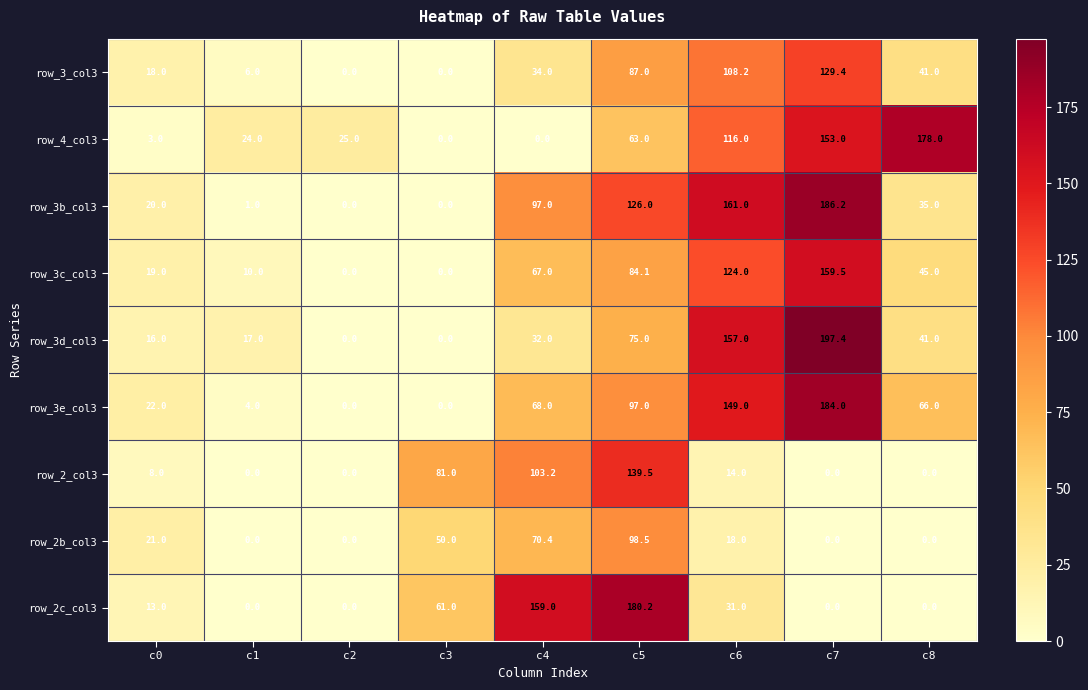

Count the number of categories in the chart.

9